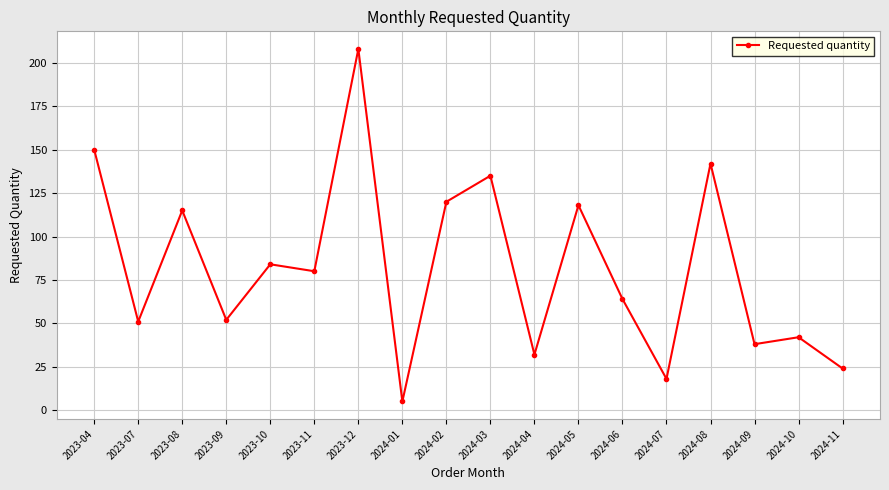

Does the chart have visible grid lines?

Yes